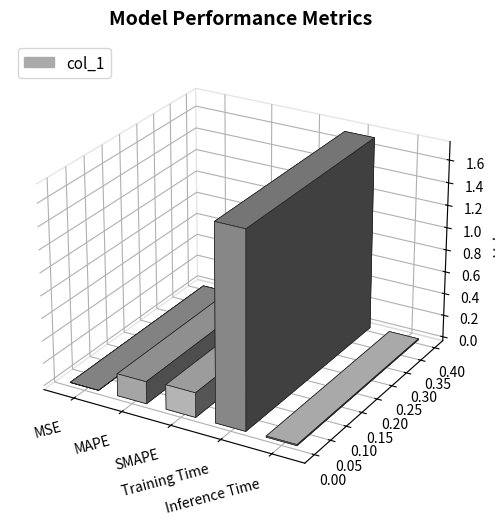

Which has a higher value, MAPE or Inference Time?

MAPE